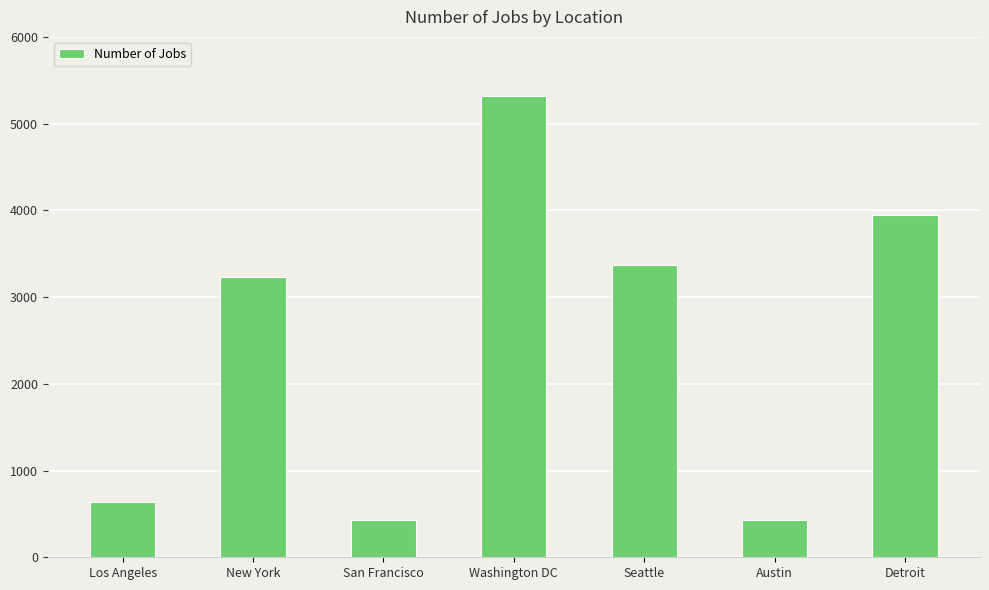

Are the bars grouped side by side (vs. stacked)?

No